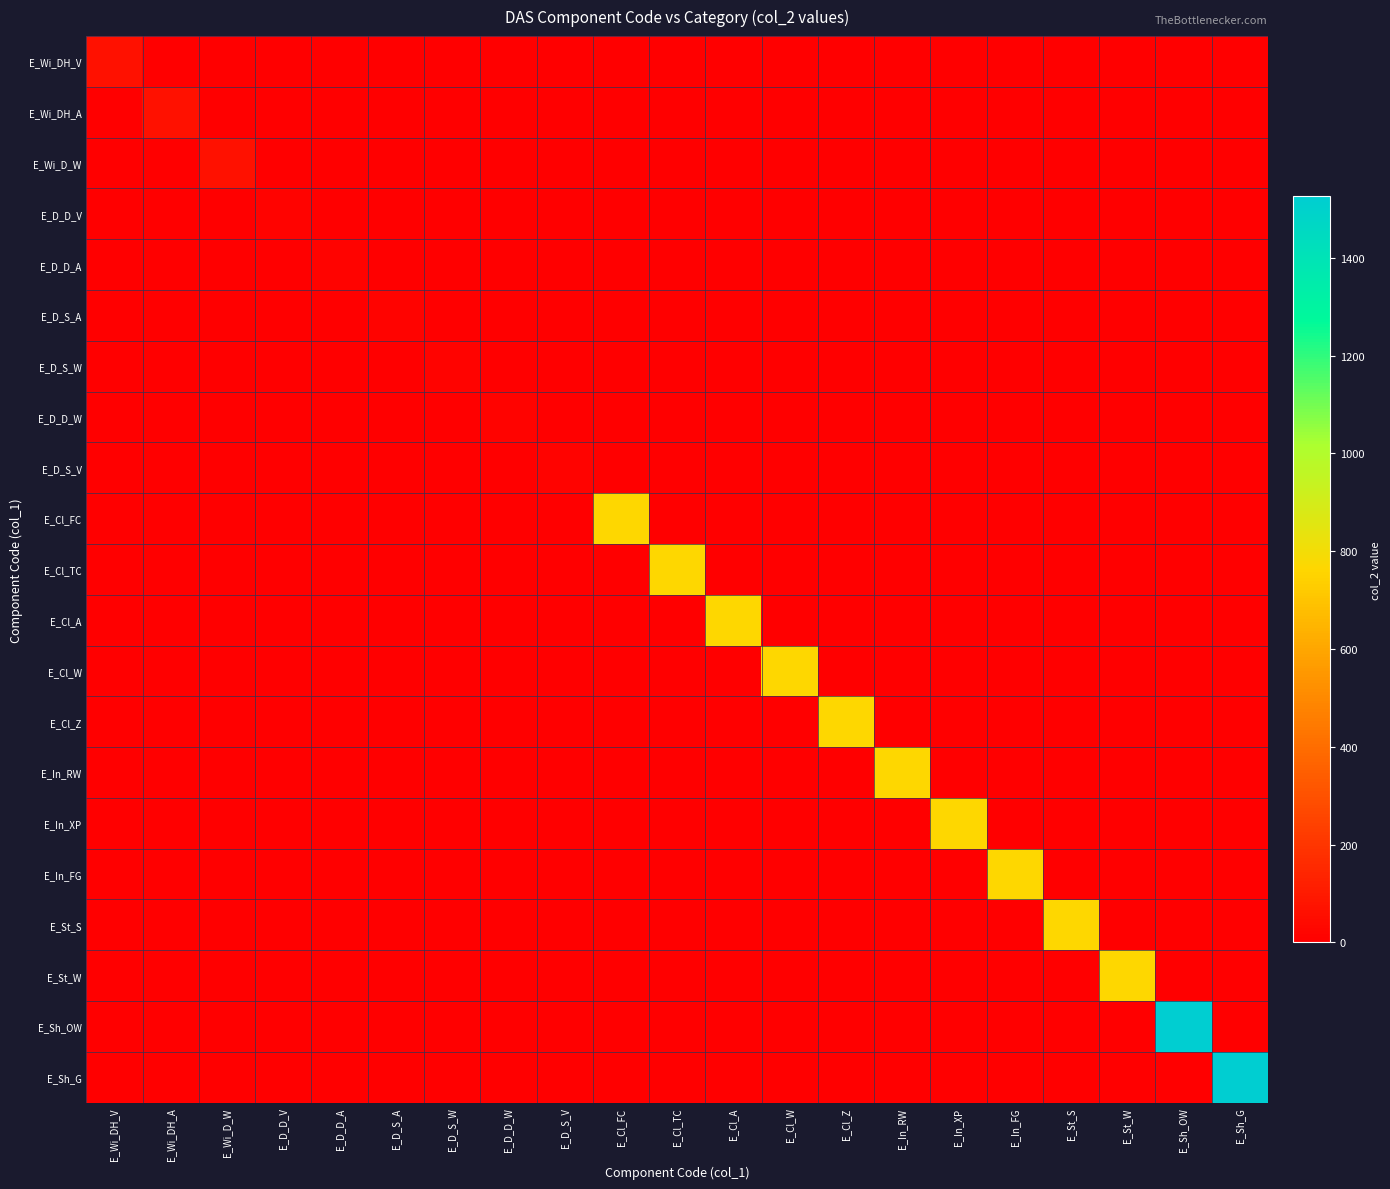

What is the spread (max minus min) of values at E_In_FG?

763